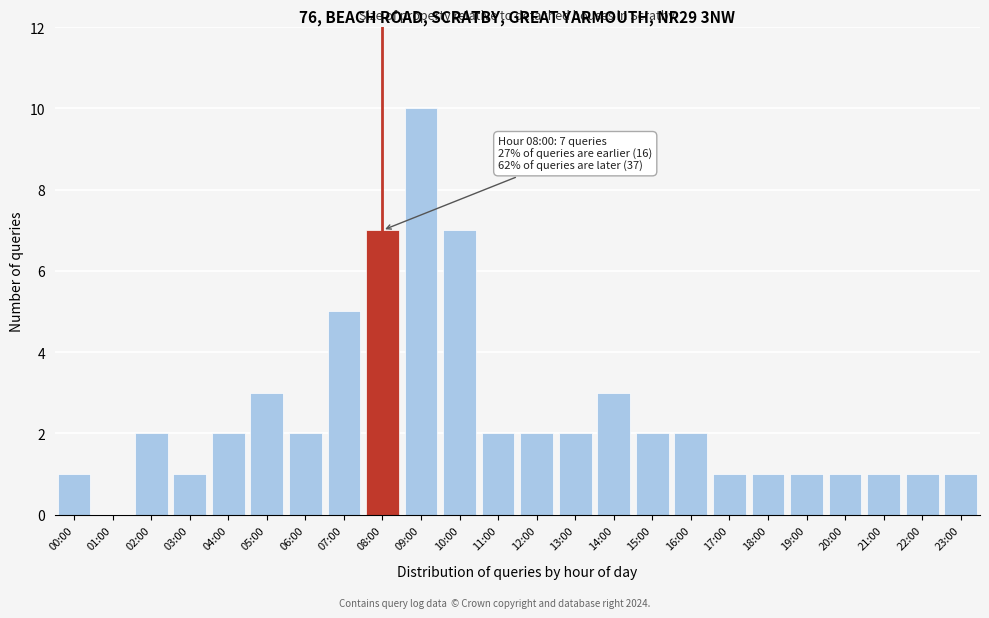

Reading left to right, what are all the values shown in this chart?

00:00=1	01:00=0	02:00=2	03:00=1	04:00=2	05:00=3	06:00=2	07:00=5	08:00=7	09:00=10	10:00=7	11:00=2	12:00=2	13:00=2	14:00=3	15:00=2	16:00=2	17:00=1	18:00=1	19:00=1	20:00=1	21:00=1	22:00=1	23:00=1